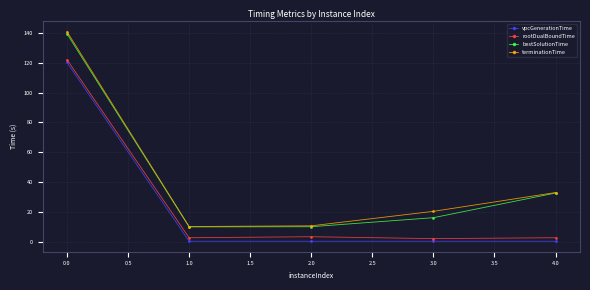

What is the sum of all bestSolutionTime values?

208.7